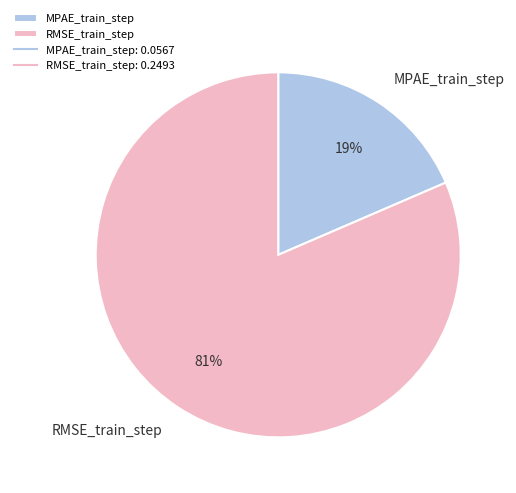

How many segments does this pie chart have?

2